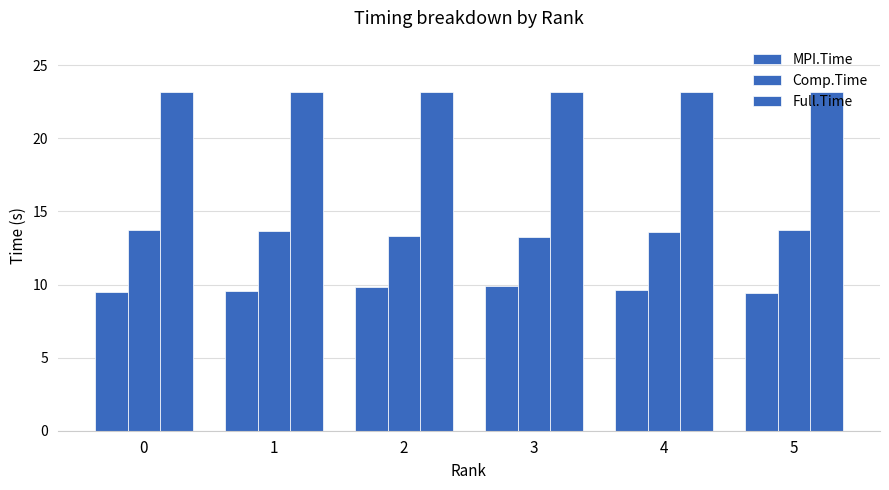

At which category is the sum across all series the highest?

2